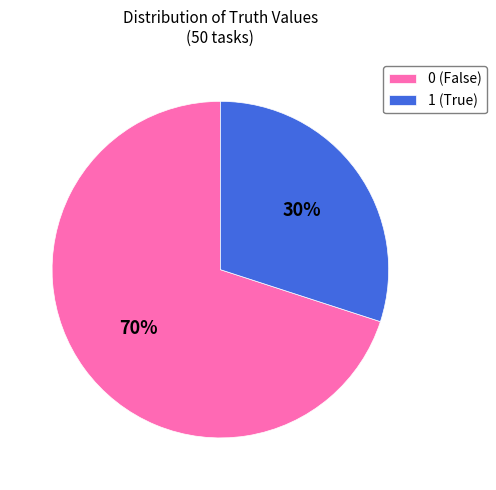

Does 1 represent more than half of the total?

No